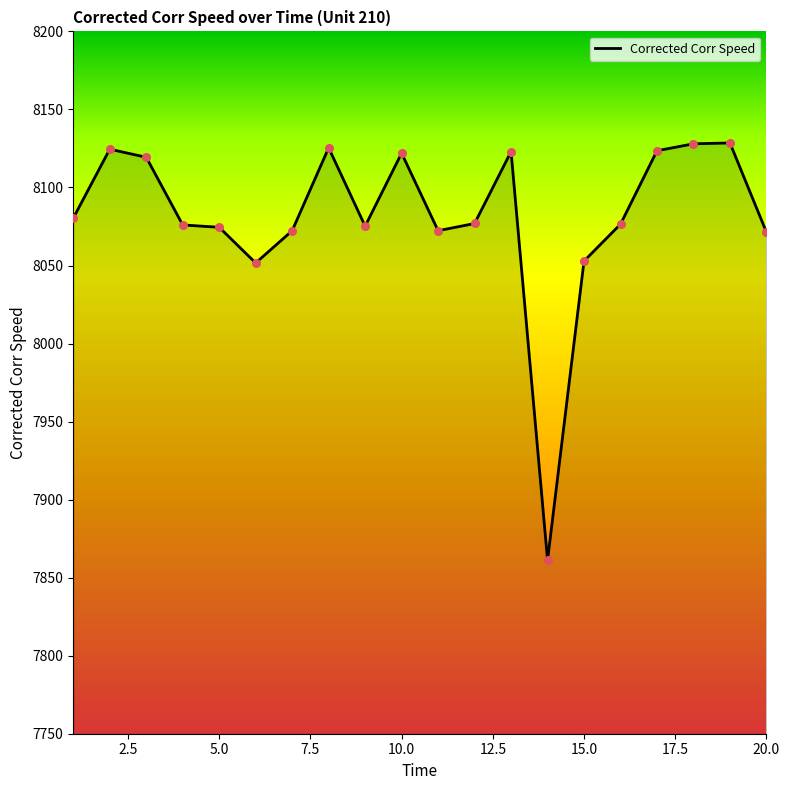

What is the greatest value displayed?

8128.5